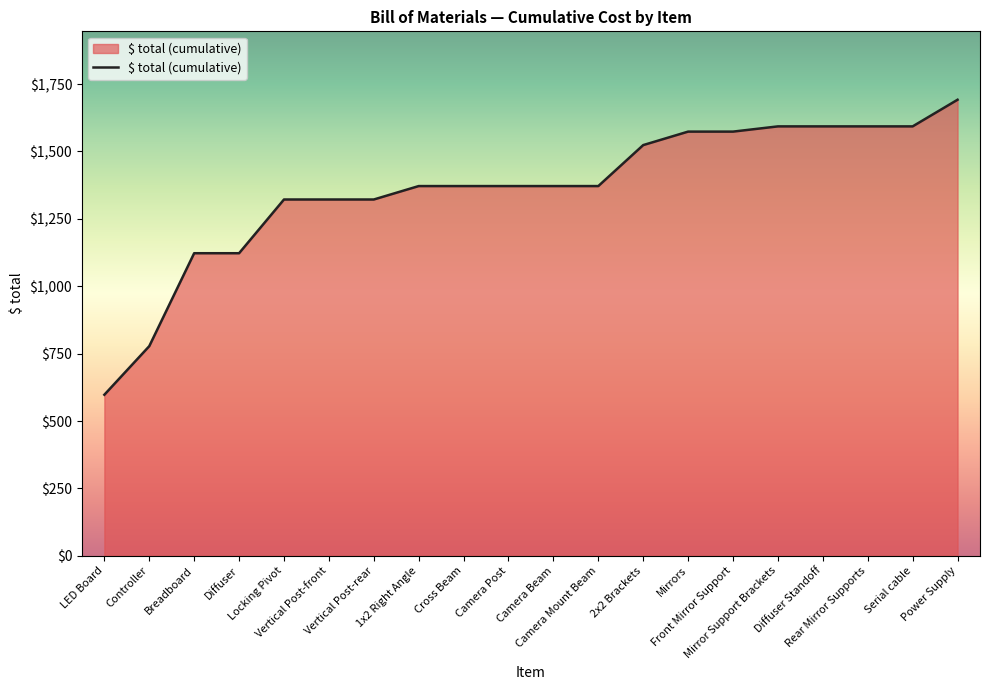

What is the minimum value shown in the chart?

597.5